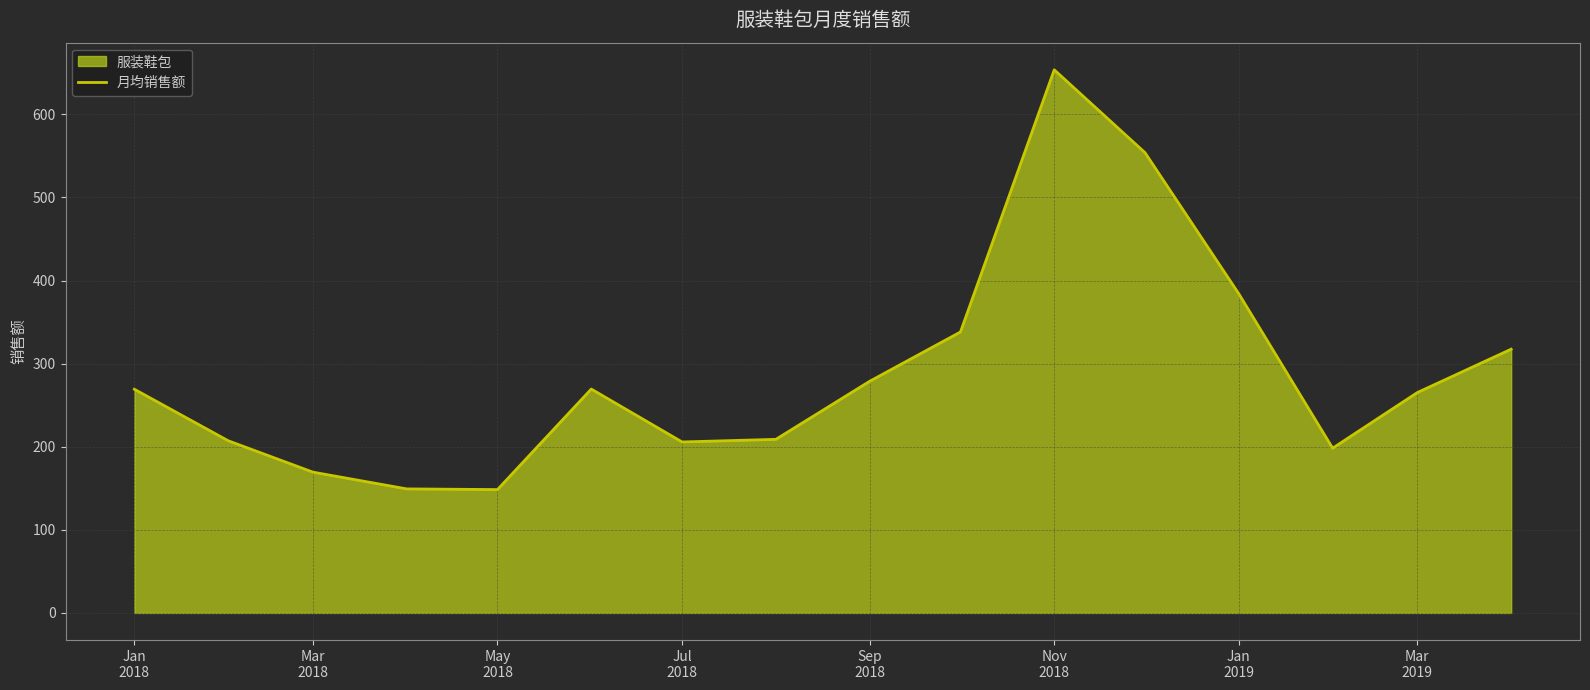

What value does the data have at Jul
2018?

205.8